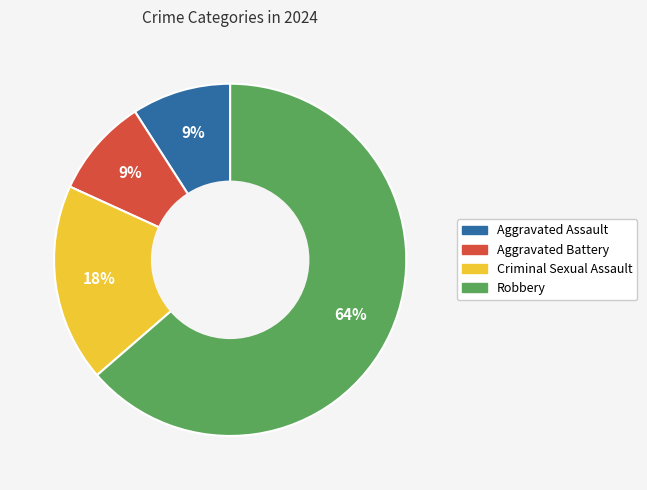

Which has a higher value, Robbery or Criminal Sexual Assault?

Robbery